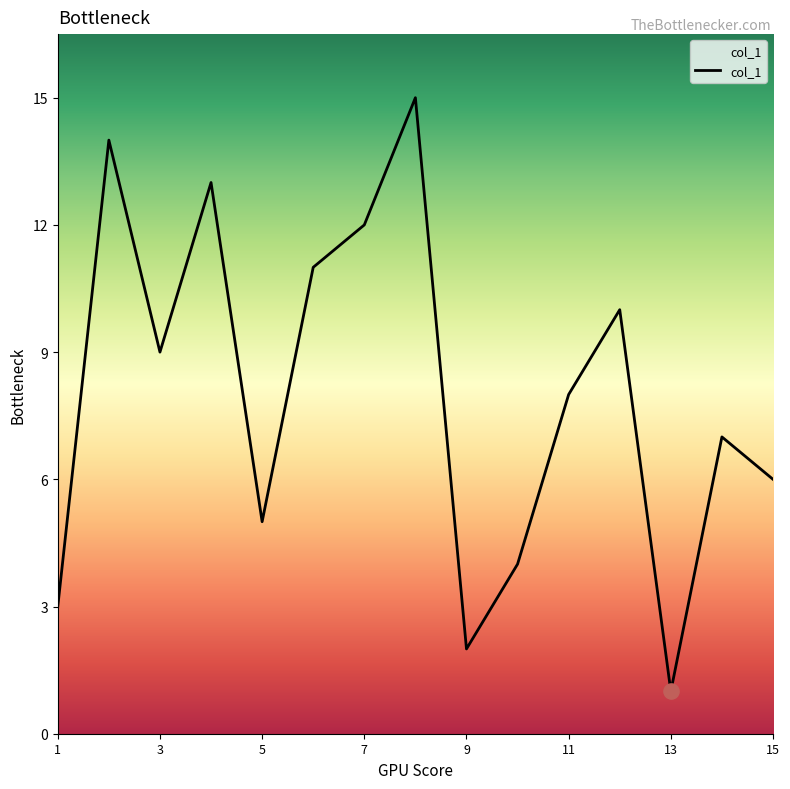

What is the greatest value displayed?

15